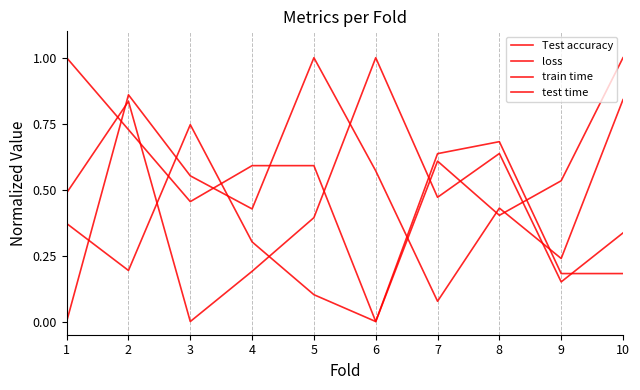

Is this an area chart (filled region under the line)?

No